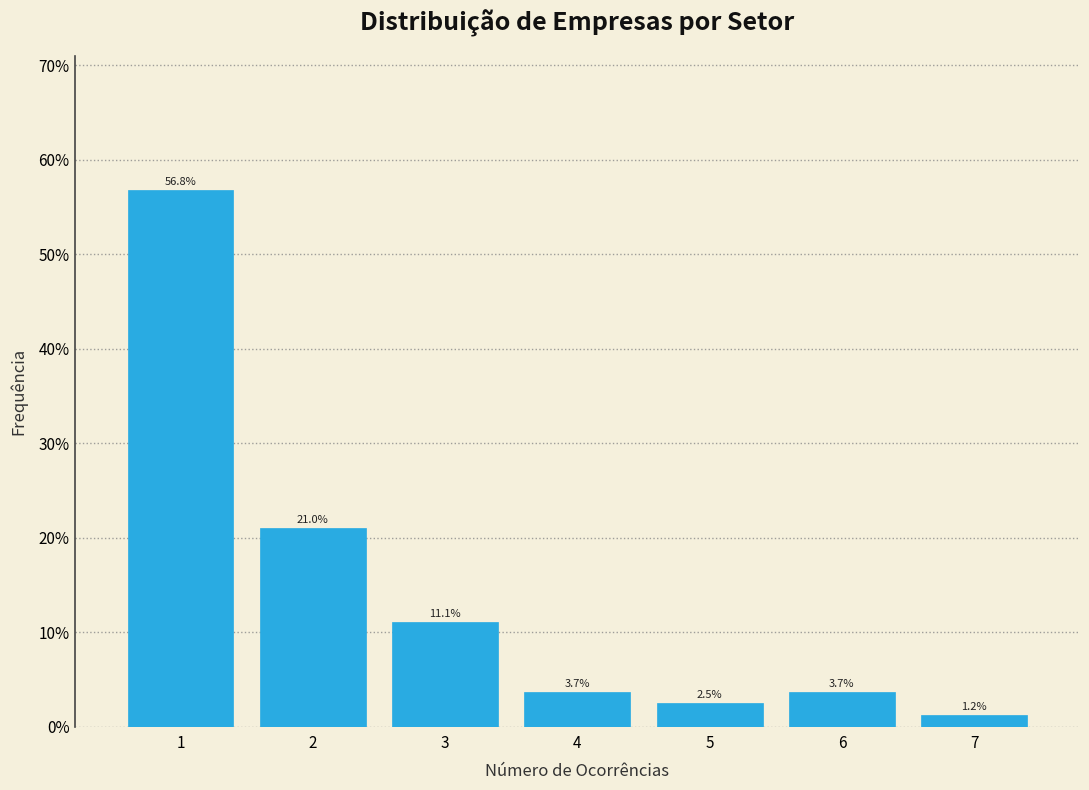

How tall is the bar that spans 5.5 to 6.5 on the x-axis?

3.7